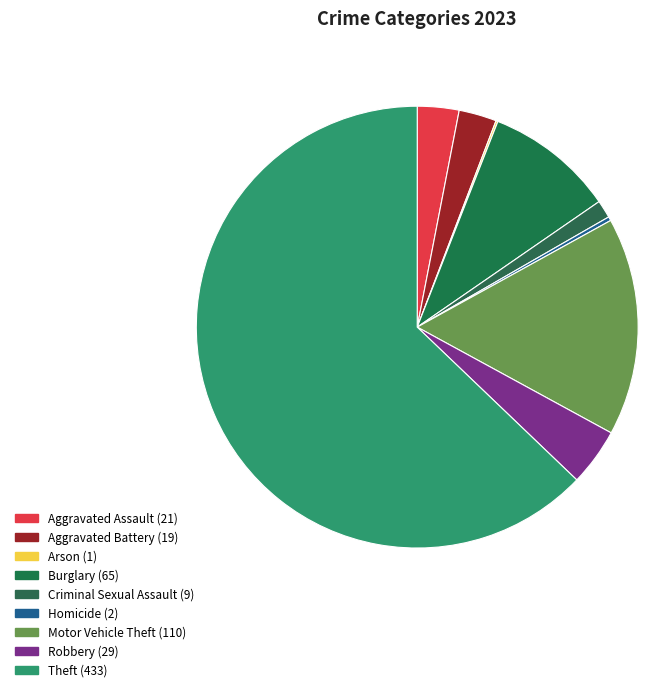

To the nearest percent, what is the combined percentage of Aggravated Assault and Motor Vehicle Theft?

19%